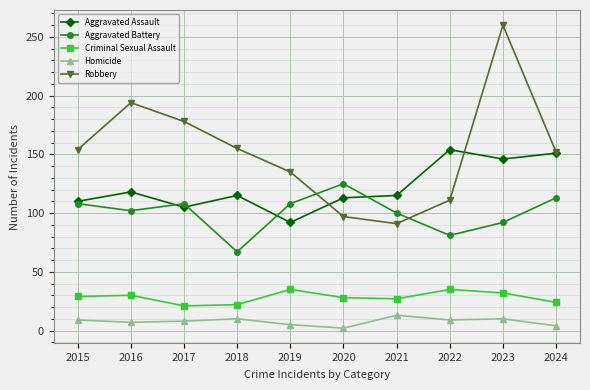

True or false: Aggravated Assault and Criminal Sexual Assault cross at least once.

False